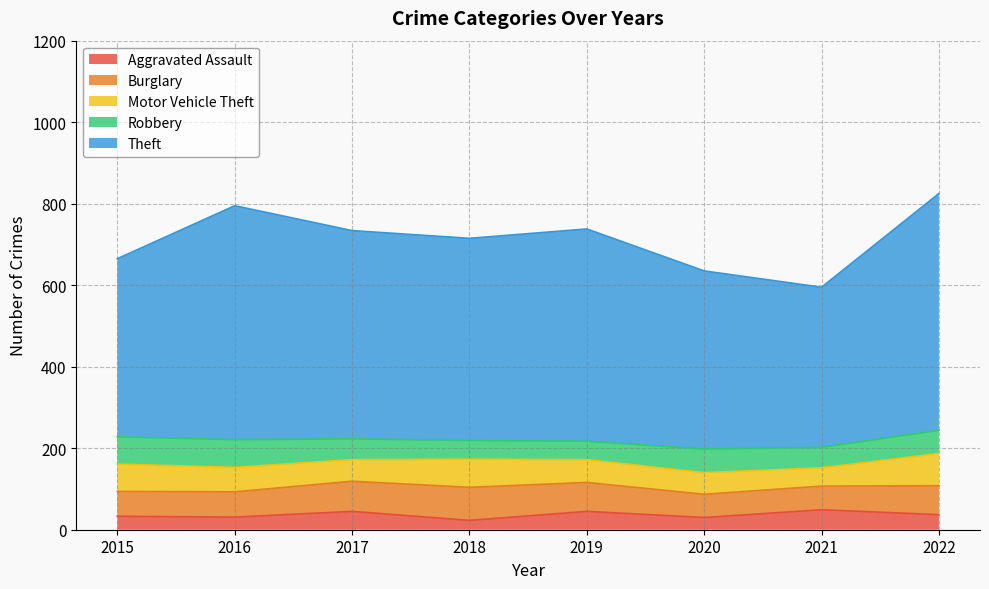

Between 2020 and 2022, which series saw the biggest shift?

Theft